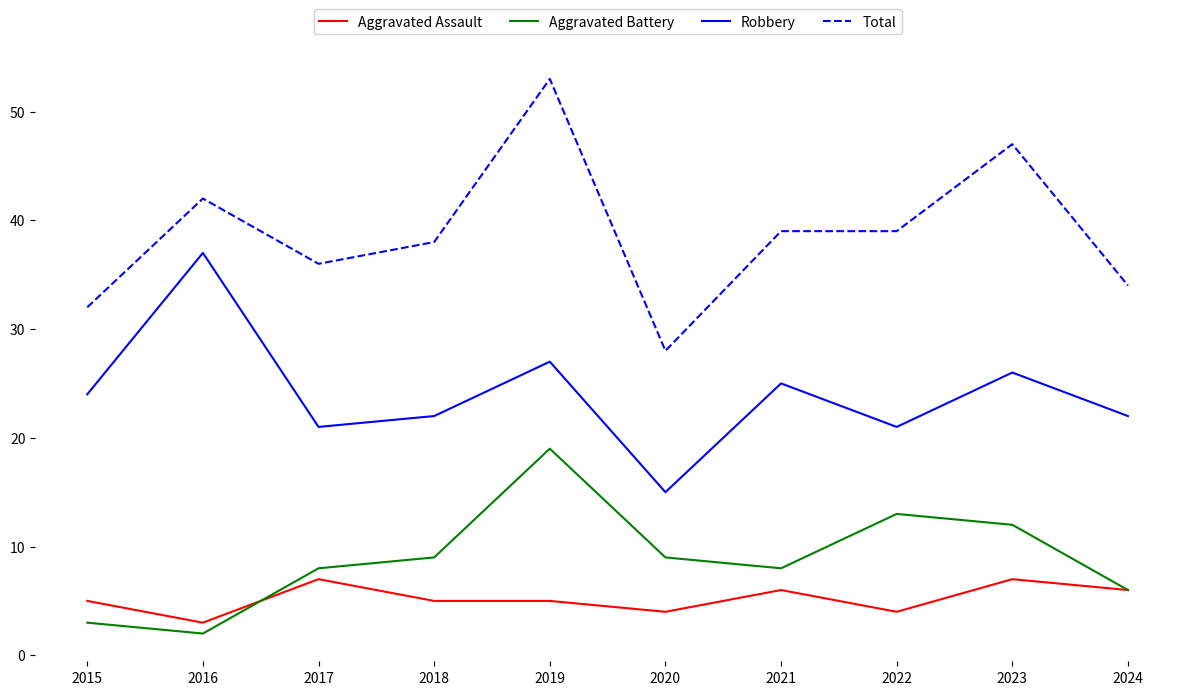

What is the total value across all series at 2022?

77